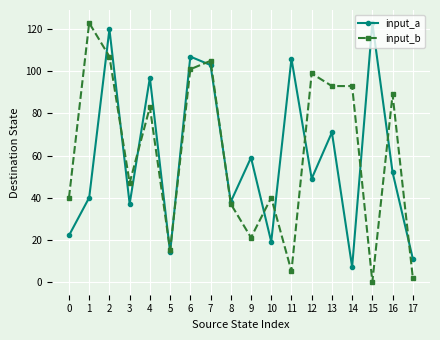

What is the value of the input_b point at the 13th from the left?

99